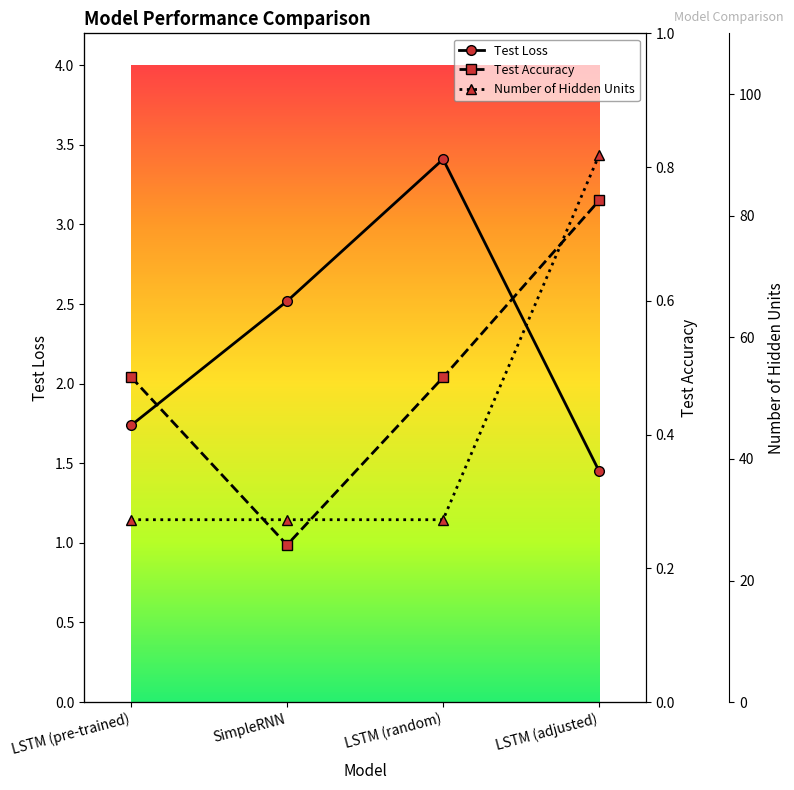

Which has a higher value, LSTM (pre-trained) or LSTM (random)?

LSTM (random)